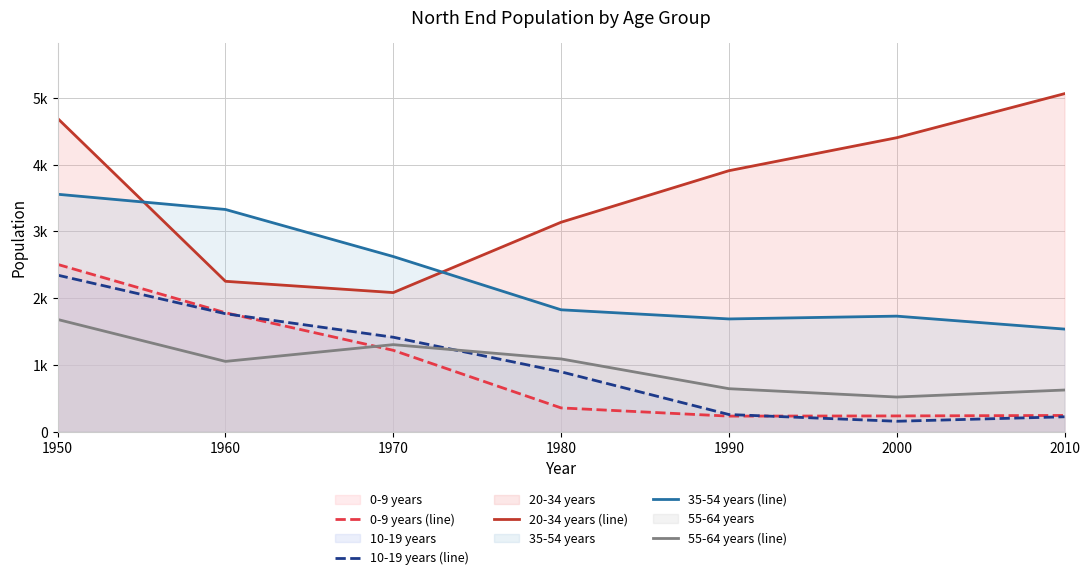

Reading left to right, what are all the values shown in this chart?

0-9 years (line): 1950=2506	1960=1782	1970=1219	1980=356	1990=233	2000=236	2010=243
10-19 years (line): 1950=2345	1960=1767	1970=1415	1980=897	1990=257	2000=156	2010=223
20-34 years (line): 1950=4693	1960=2253	1970=2084	1980=3138	1990=3910	2000=4404	2010=5064
35-54 years (line): 1950=3557	1960=3329	1970=2624	1980=1826	1990=1689	2000=1731	2010=1537
55-64 years (line): 1950=1681	1960=1053	1970=1304	1980=1090	1990=644	2000=519	2010=624